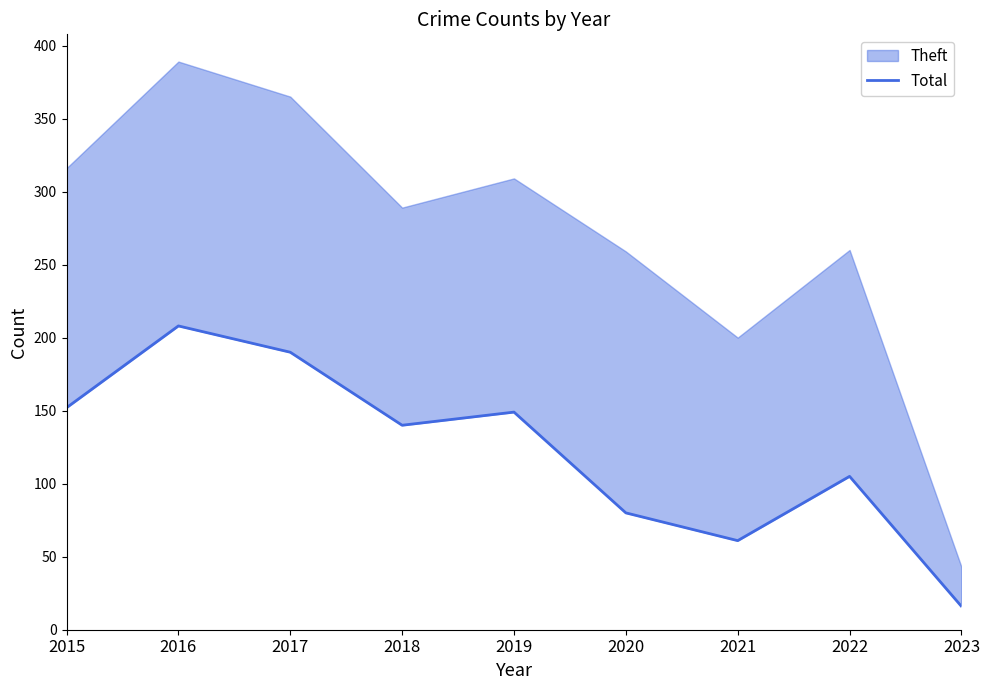

Reading left to right, extract all data points from this chart.

152	208	190	140	149	80	61	105	16